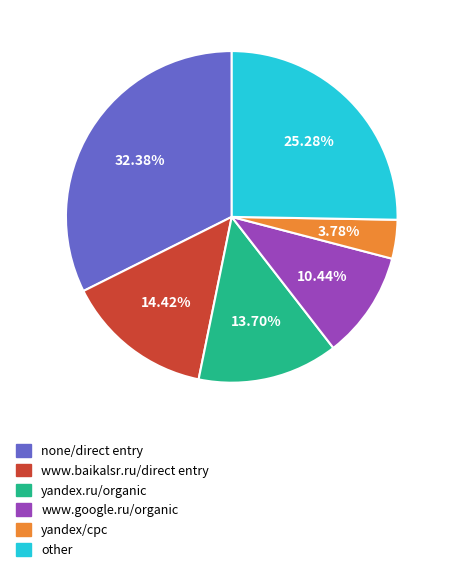

Which slice is the smallest?

yandex/cpc